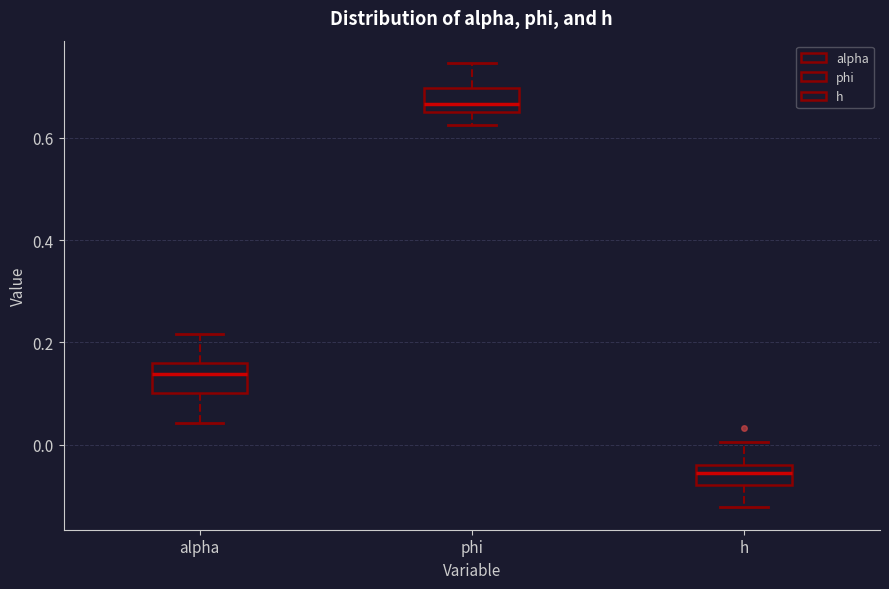

Reading left to right, read every box against the y-axis: the position of its median line, the range the box covers, and the ends of its whiskers. The values are not printed on the chart, so give them approximately, as read against the axis.

alpha: median 0.14, box 0.10 to 0.16, whiskers 0.04 to 0.22
phi: median 0.66 (just above the box's lower edge), box 0.66 to 0.70, whiskers 0.62 to 0.74
h: median -0.06, box -0.08 to -0.04, whiskers -0.12 to 0.00